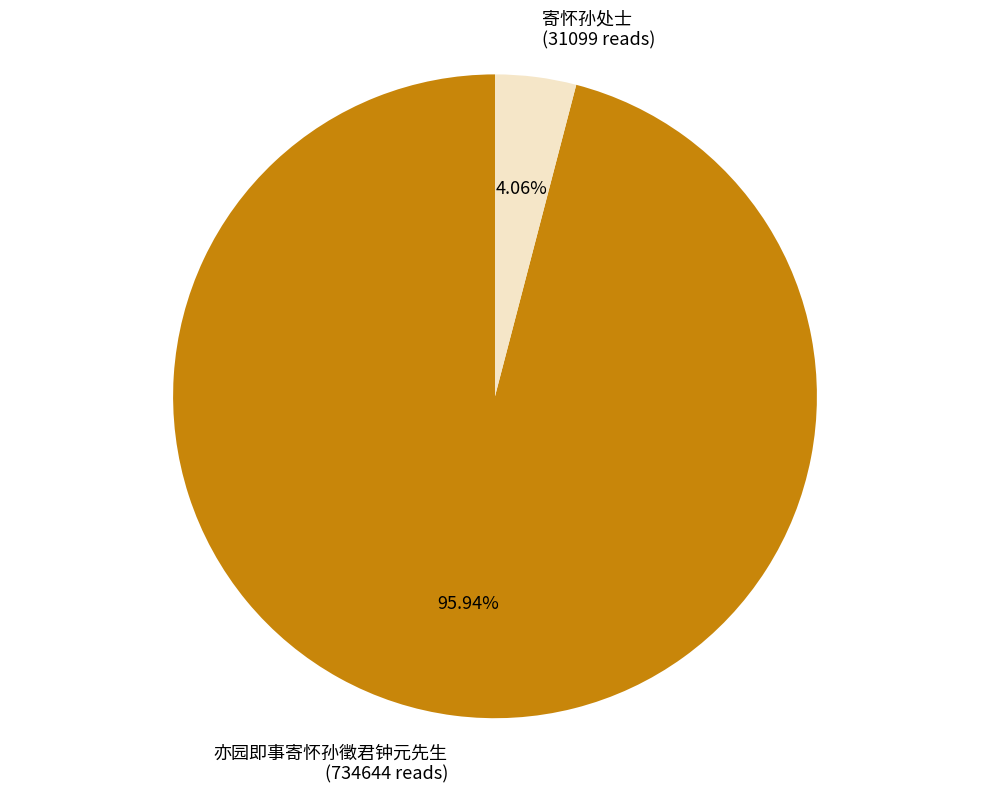

The 亦园即事寄怀孙徵君钟元先生 slice represents 96% of the pie. True or false?

True